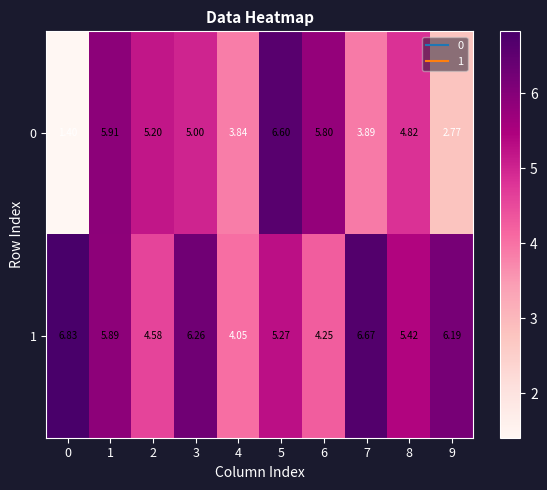

Which series changed the most between 2 and 9?

0